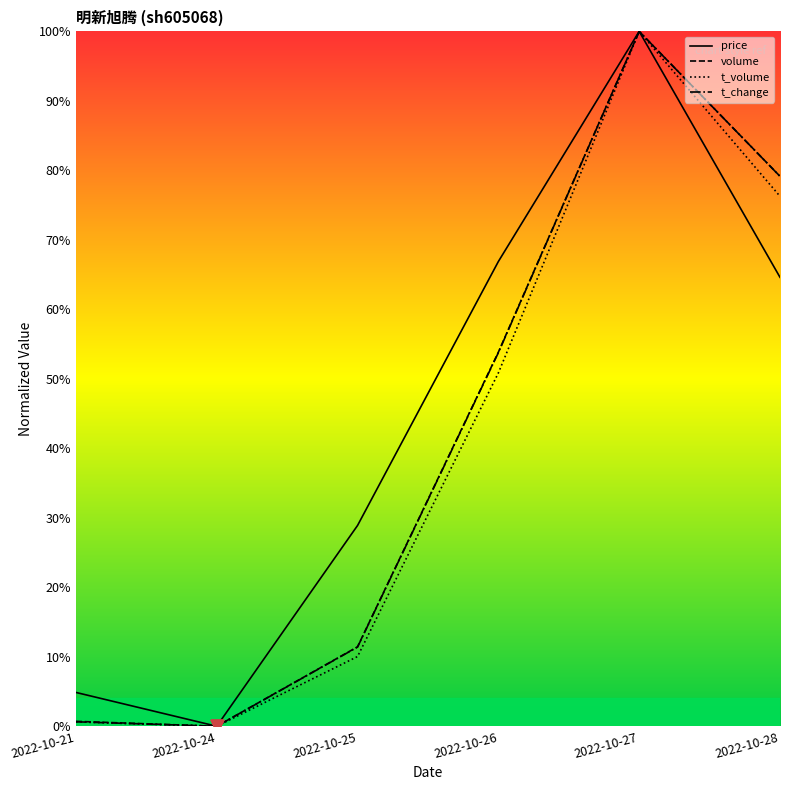

At which category is the sum across all series the highest?

2022-10-27